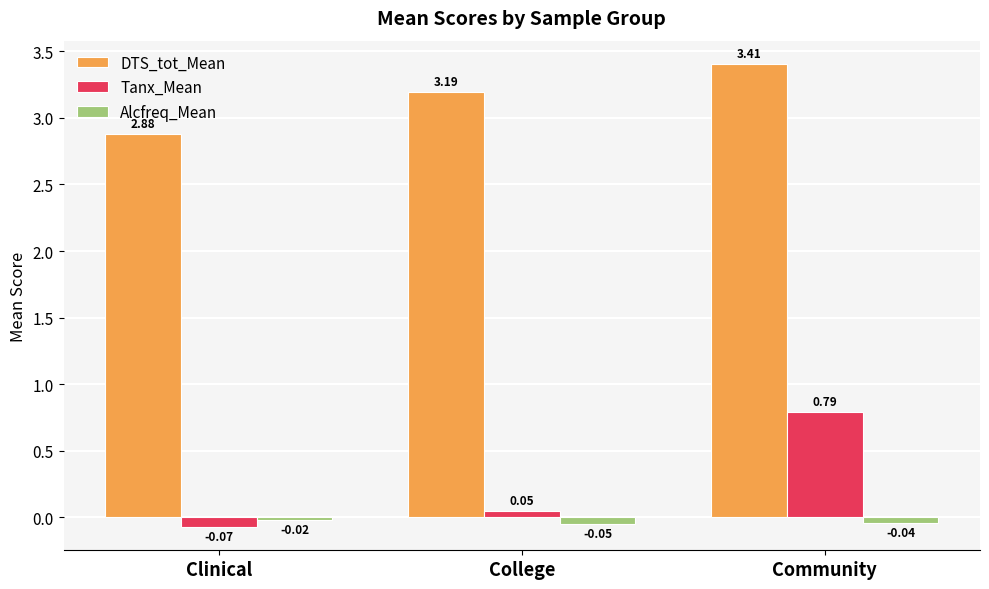

Which series has the largest range (max minus min)?

Tanx_Mean